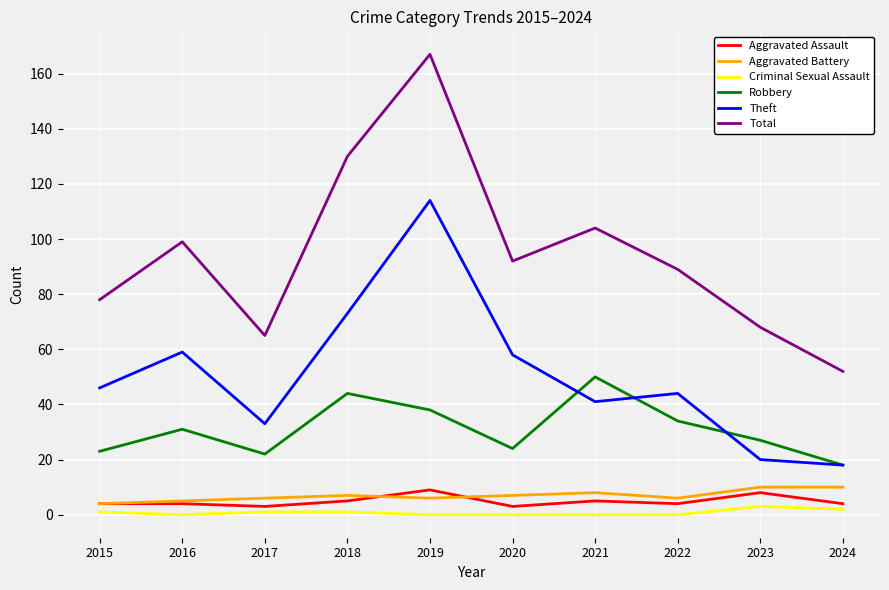

Reading right to left, what are all the values shown in this chart?

Aggravated Assault: 2024=4	2023=8	2022=4	2021=5	2020=3	2019=9	2018=5	2017=3	2016=4	2015=4
Aggravated Battery: 2024=10	2023=10	2022=6	2021=8	2020=7	2019=6	2018=7	2017=6	2016=5	2015=4
Criminal Sexual Assault: 2024=2	2023=3	2022=0	2021=0	2020=0	2019=0	2018=1	2017=1	2016=0	2015=1
Robbery: 2024=18	2023=27	2022=34	2021=50	2020=24	2019=38	2018=44	2017=22	2016=31	2015=23
Theft: 2024=18	2023=20	2022=44	2021=41	2020=58	2019=114	2018=73	2017=33	2016=59	2015=46
Total: 2024=52	2023=68	2022=89	2021=104	2020=92	2019=167	2018=130	2017=65	2016=99	2015=78